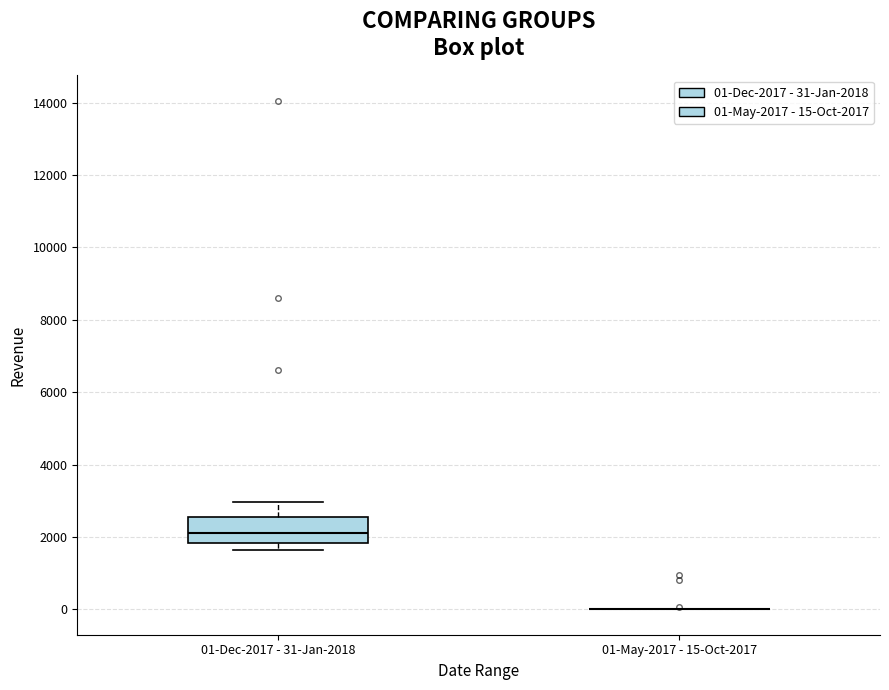

Reading left to right, transcribe this box plot: for each box, give where its median line is, the range the box spans, and where its two whiskers end, as read against the y-axis. The values are not printed on the chart, so give them approximately, as read against the axis.

01-Dec-2017 - 31-Jan-2018: median 2200, box 1800 to 2600, whiskers 1600 to 3000
01-May-2017 - 15-Oct-2017: box collapsed to a line at 0, whiskers 0 to 0